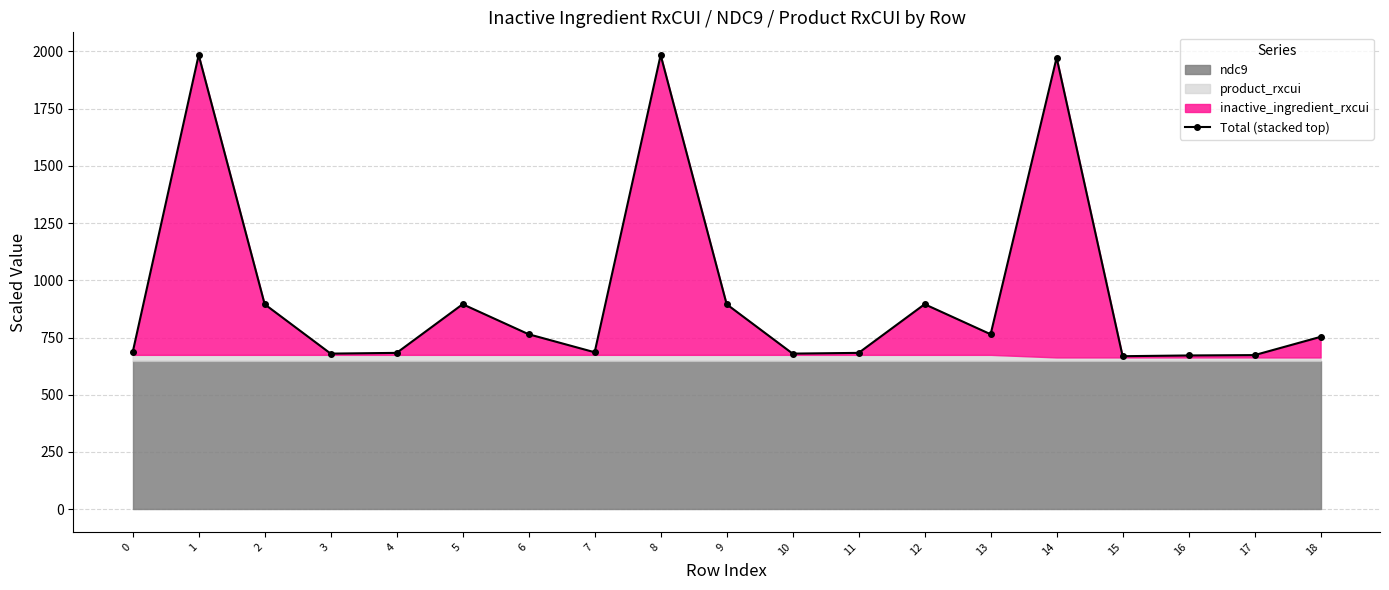

Approximately how many times larger is the value at 1 compared to 8?

1.0